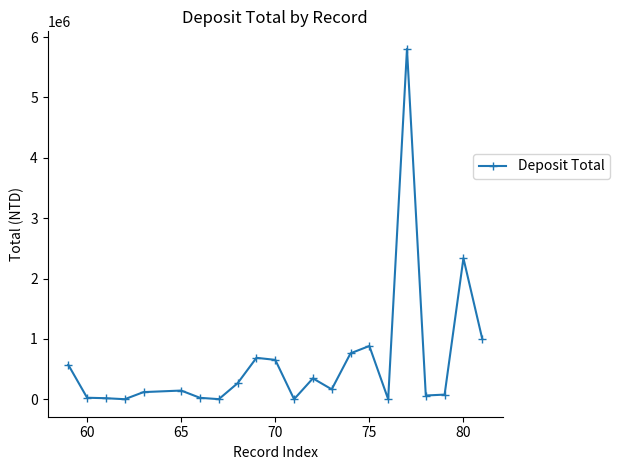

What is the greatest value displayed?

5805861